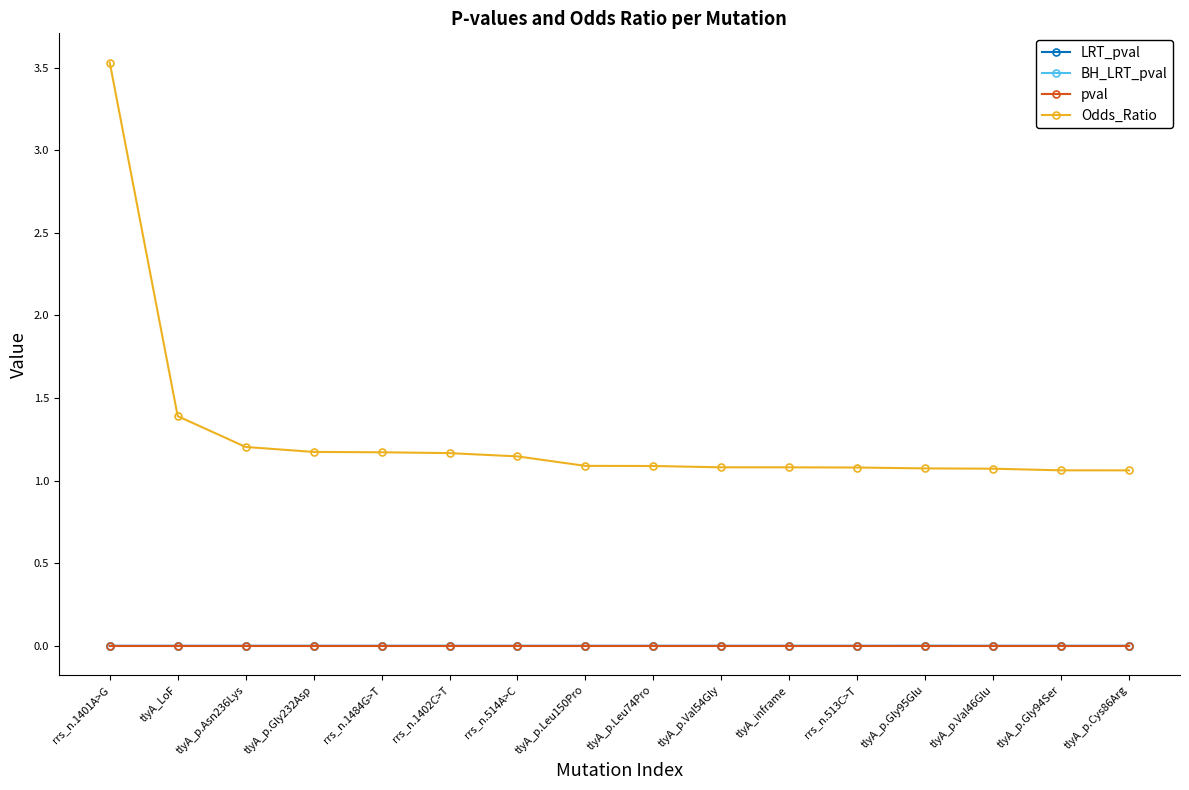

True or false: Odds_Ratio and pval intersect in this chart.

False